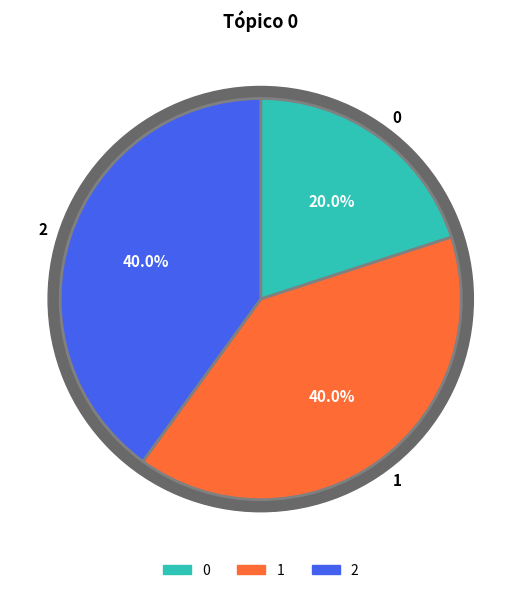

Between 0 and 1, which is larger?

1